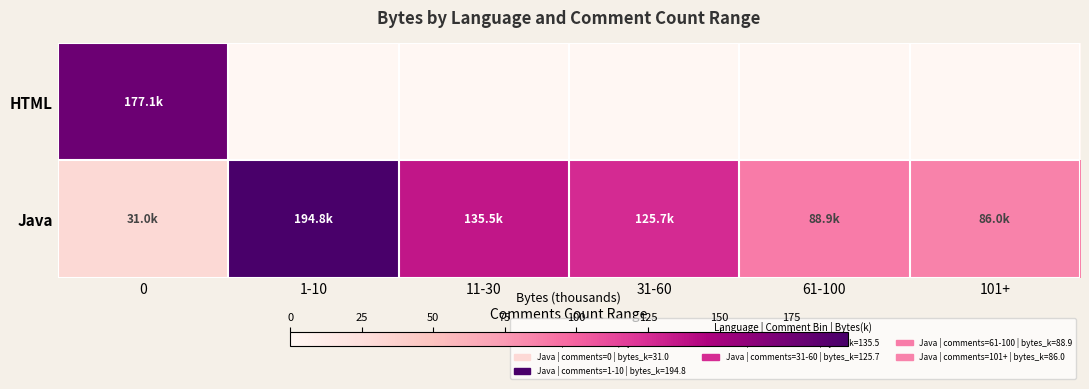

Reading left to right, transcribe all the data shown in this chart.

HTML: 0=177.1	1-10=0.0	11-30=0.0	31-60=0.0	61-100=0.0	101+=0.0
Java: 0=31.0	1-10=194.8	11-30=135.5	31-60=125.7	61-100=88.9	101+=86.0